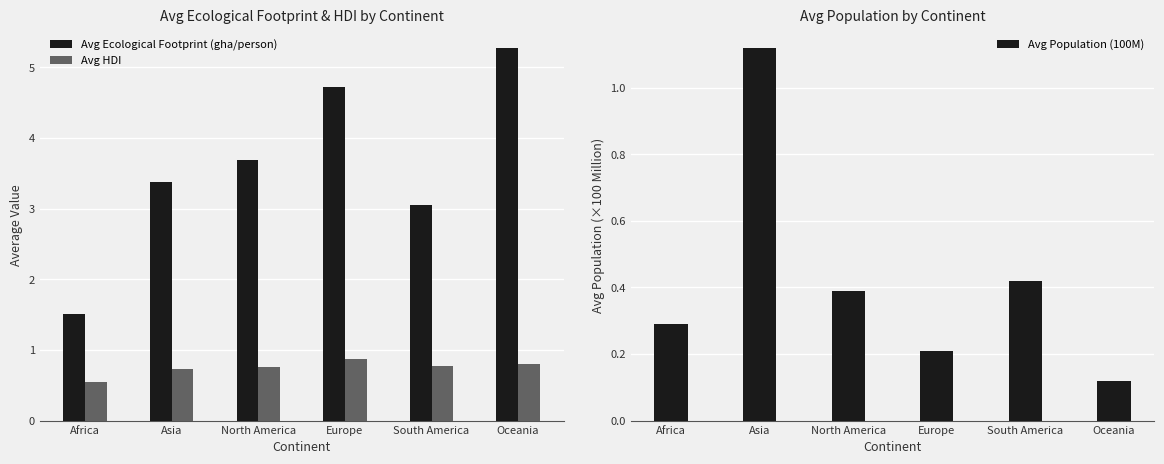

What is the difference between the second highest and second lowest values in the Avg Ecological Footprint (gha/person) series?

1.7